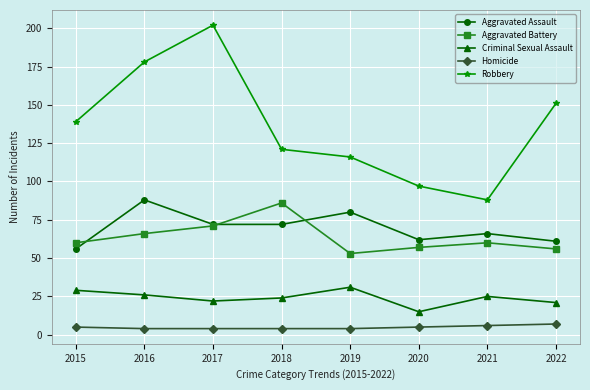

Reading right to left, extract all data points from this chart.

Aggravated Assault: 61	66	62	80	72	72	88	56
Aggravated Battery: 56	60	57	53	86	71	66	60
Criminal Sexual Assault: 21	25	15	31	24	22	26	29
Homicide: 7	6	5	4	4	4	4	5
Robbery: 151	88	97	116	121	202	178	139